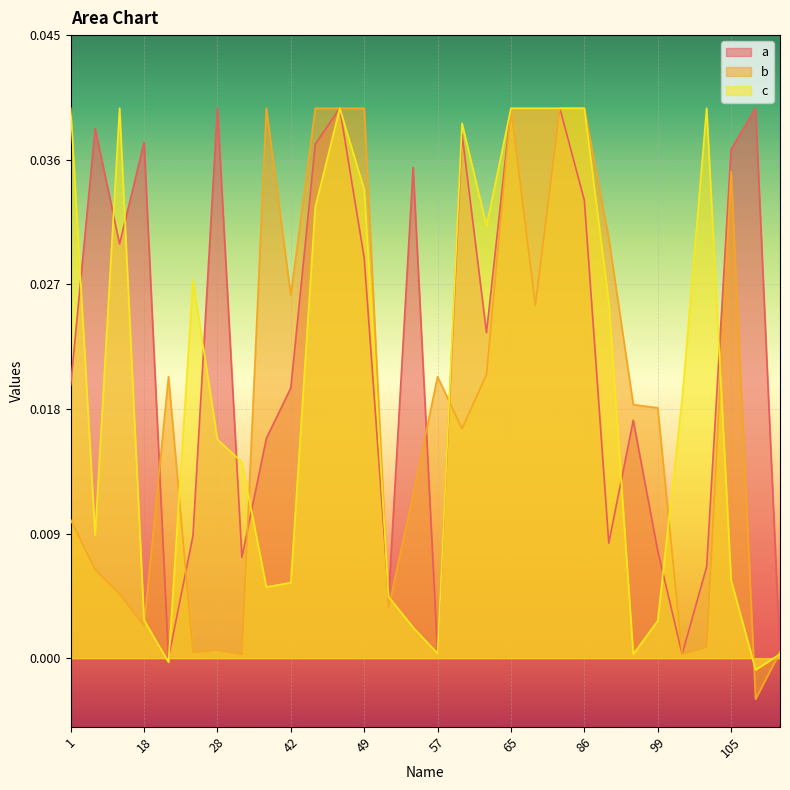

Count the number of categories in the chart.

30